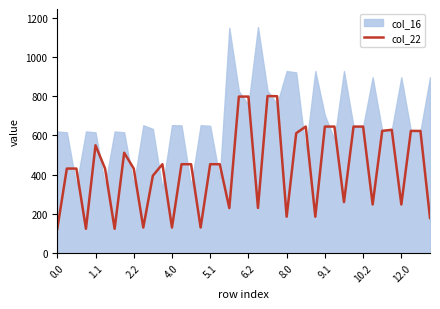

What is the minimum value for col_22?

124.0